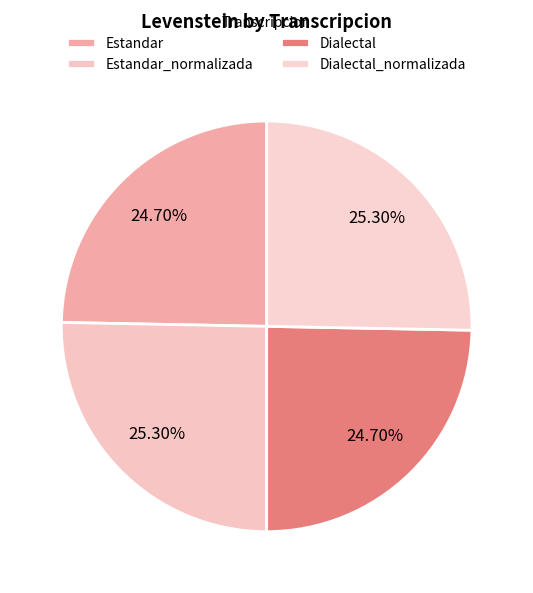

Count the number of slices in the pie.

4